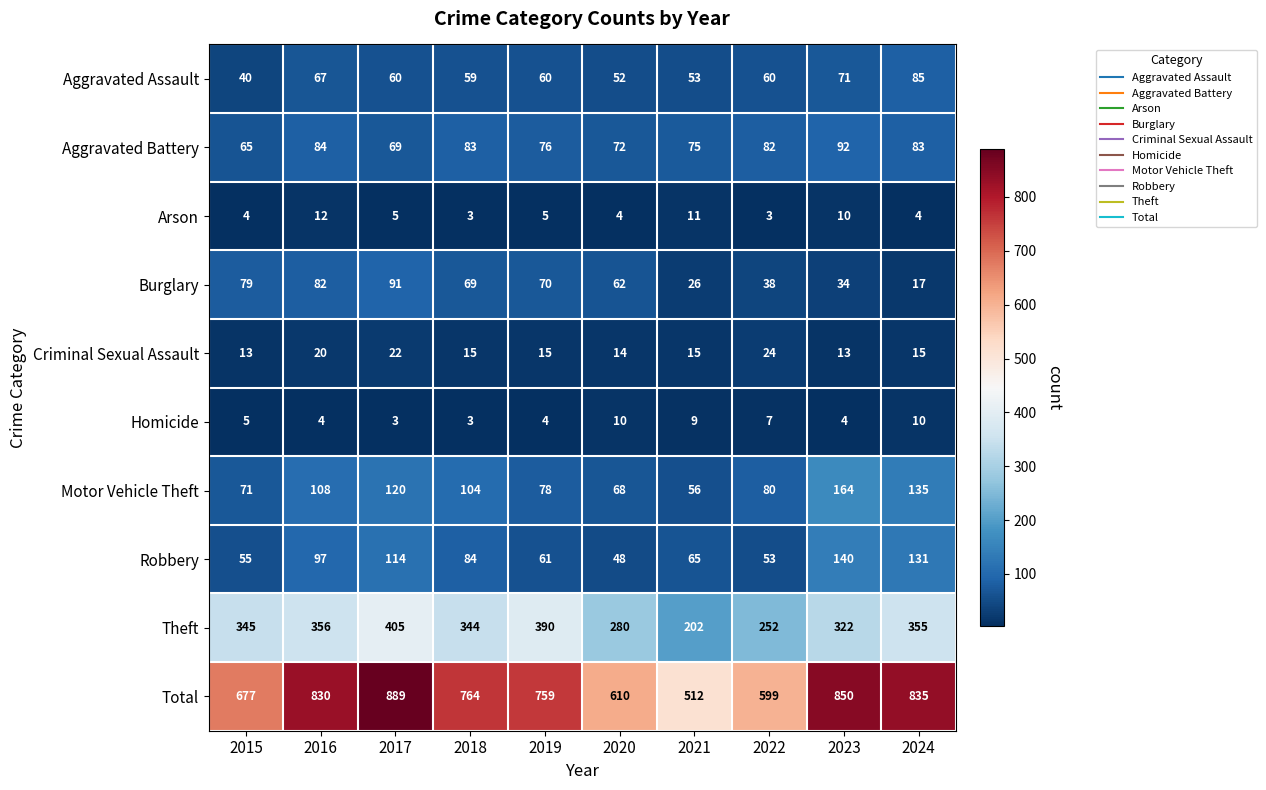

Count the number of categories in the chart.

10